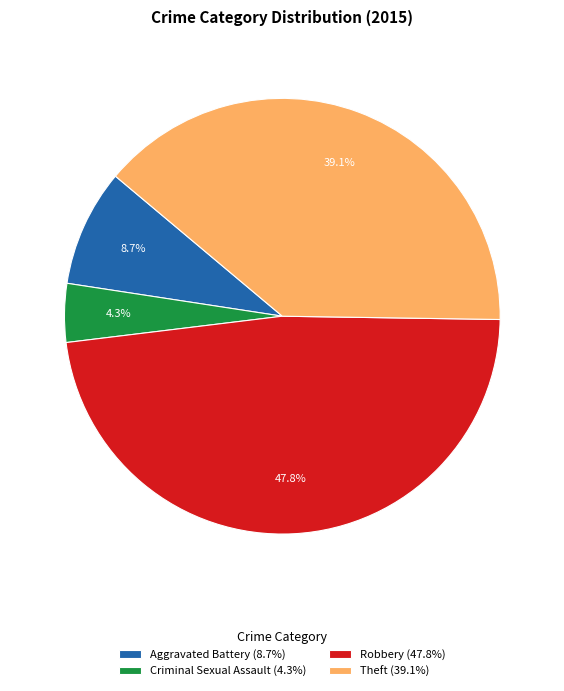

True or false: Aggravated Battery accounts for 9% of the total.

True